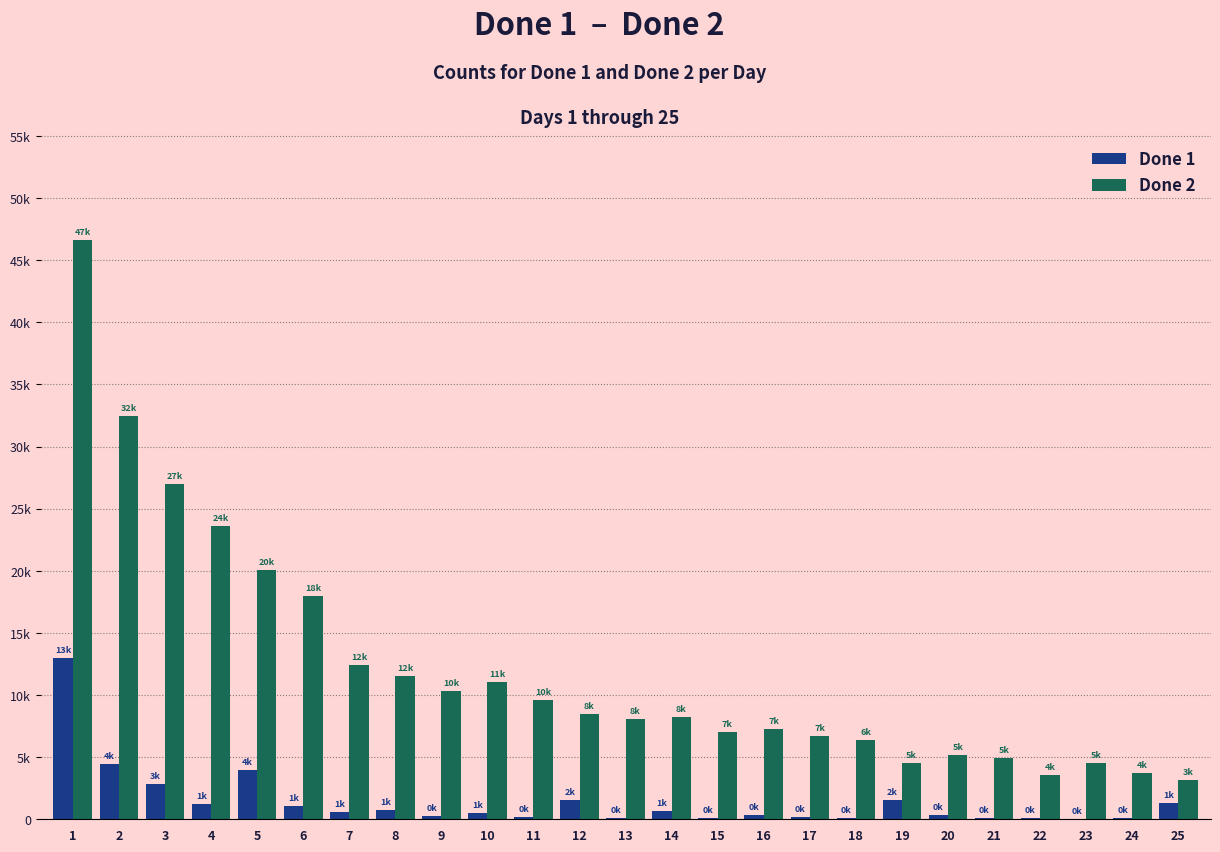

Read the Done 1 value at 13, to the nearest 50.

150